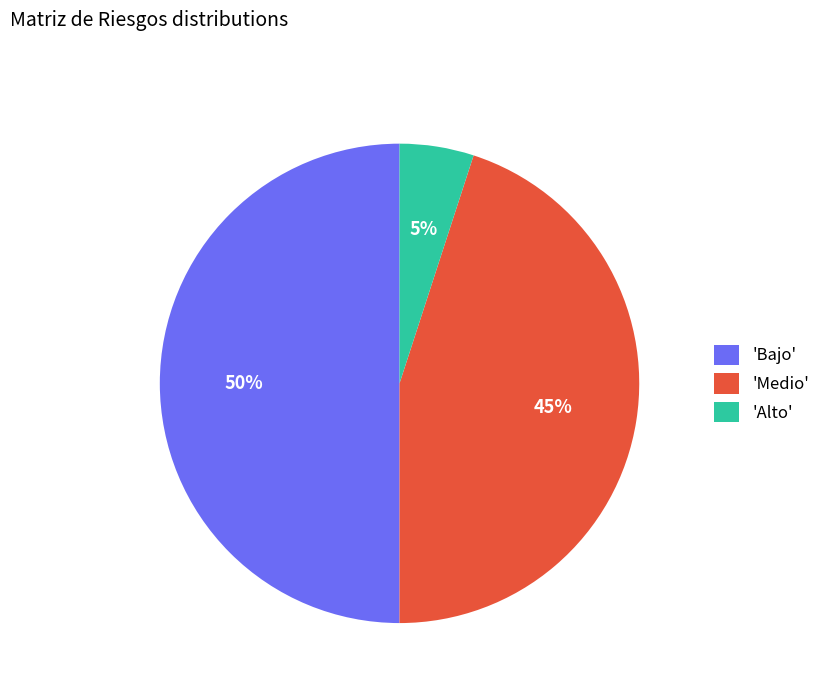

Between 'Bajo' and 'Alto', which is larger?

'Bajo'